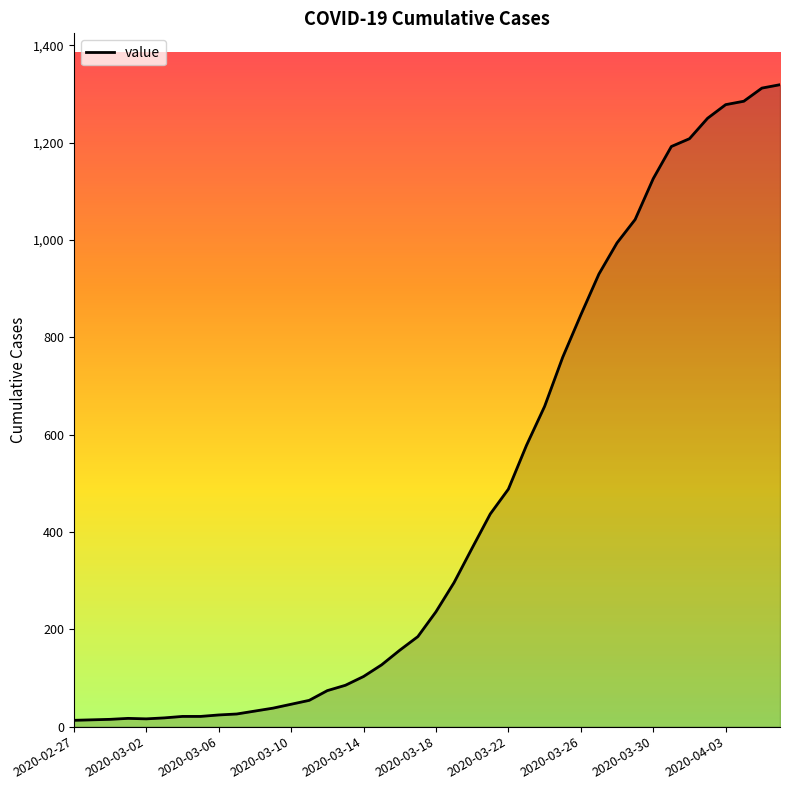

What is the difference between the maximum and minimum values?

1306